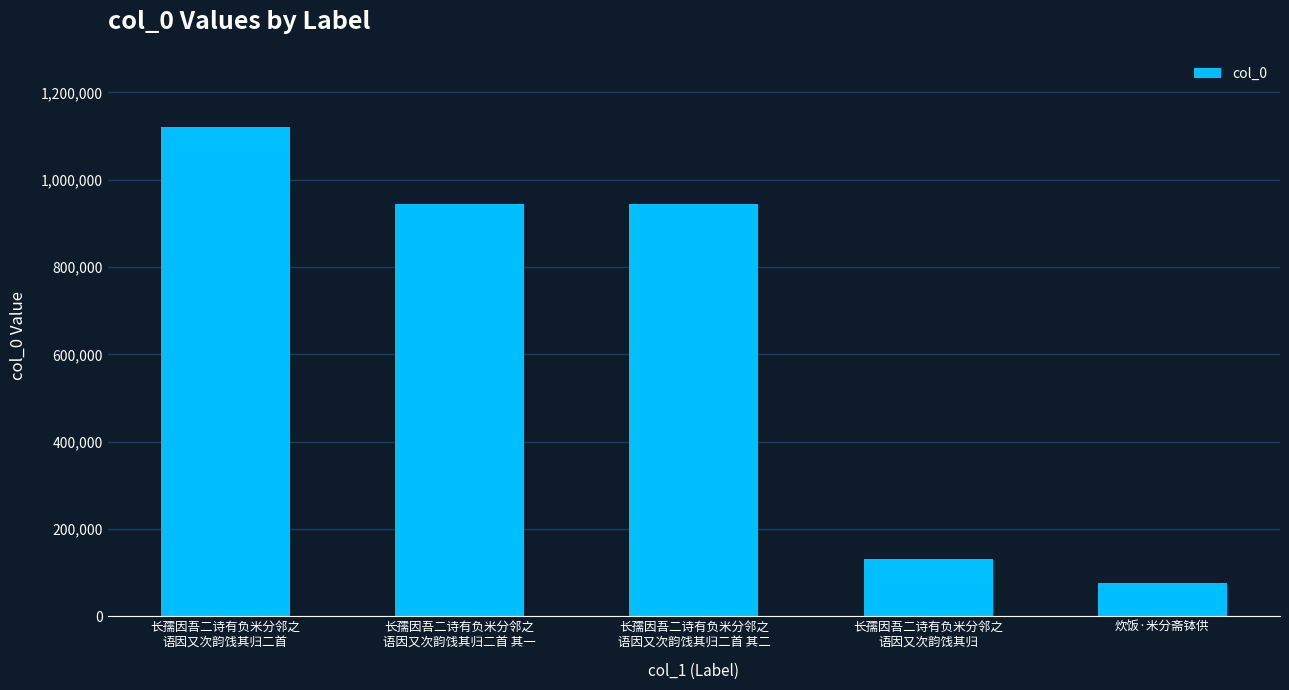

What is the difference between the maximum and minimum values?

1043857